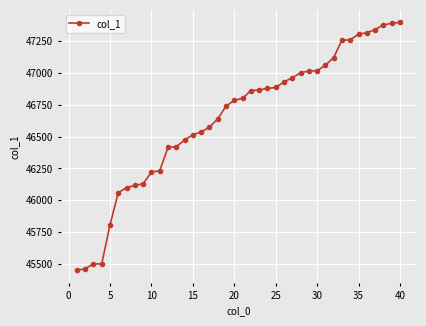

What is the minimum value shown in the chart?

45451